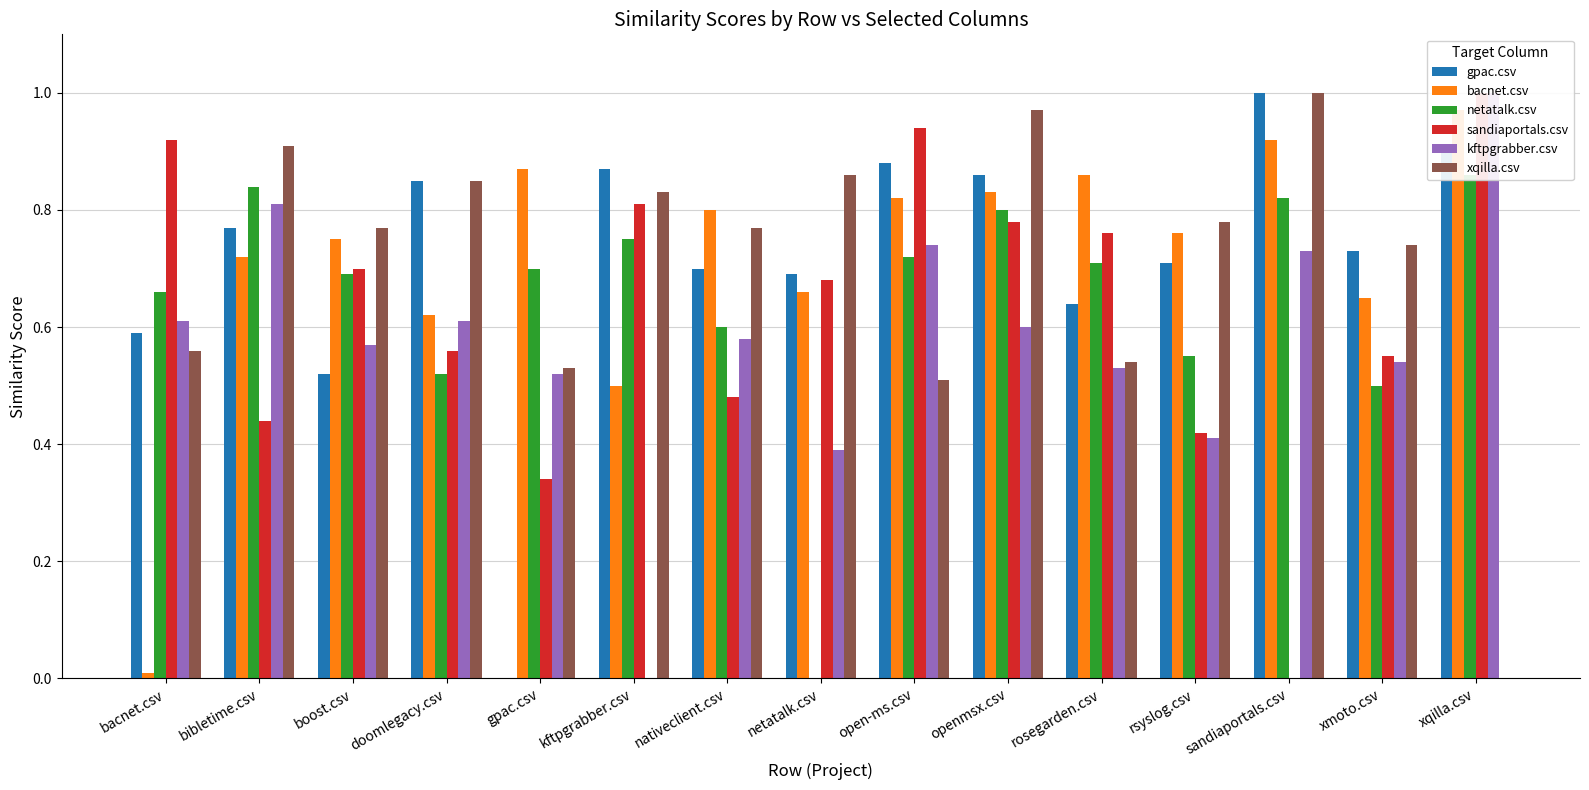

What is the difference between the maximum and minimum values in the sandiaportals.csv series?

1.0